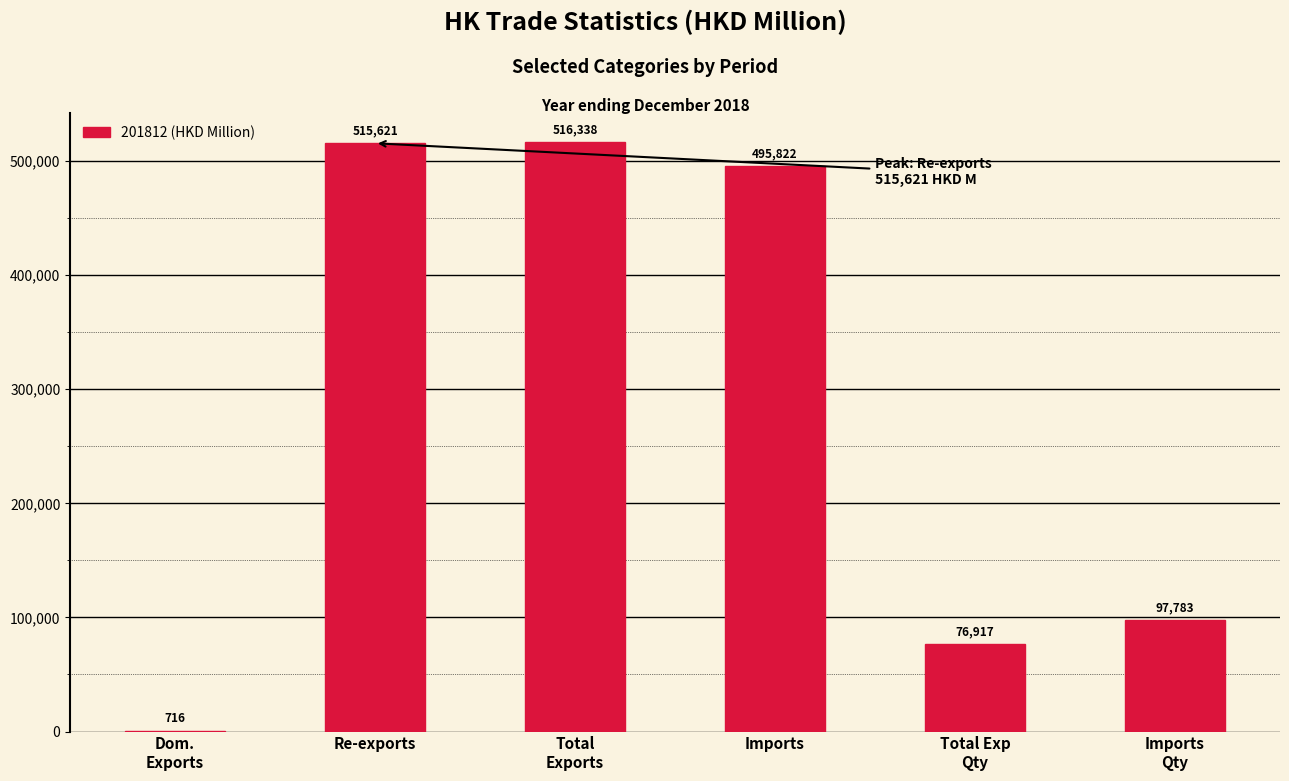

At which label does the data first exceed 495821?

Re-exports